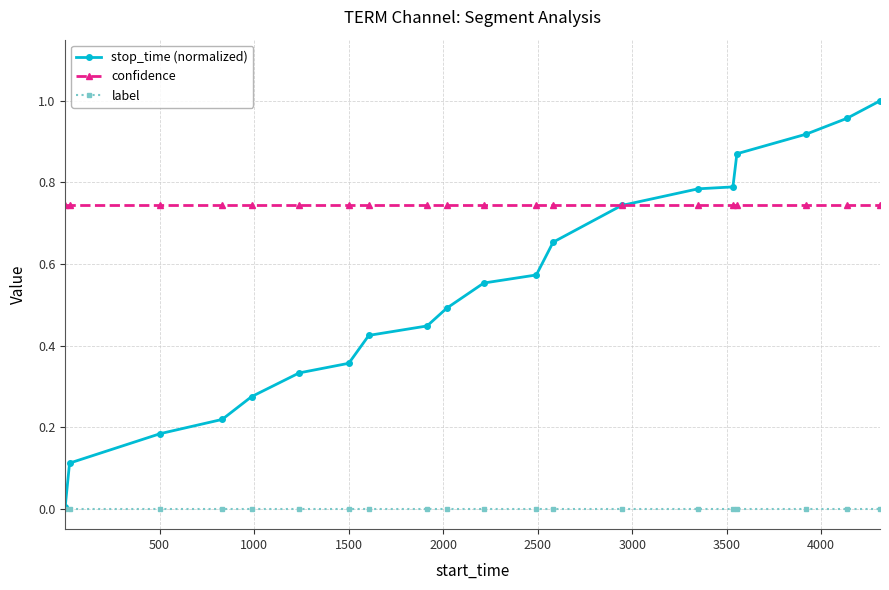

True or false: label and confidence intersect in this chart.

False